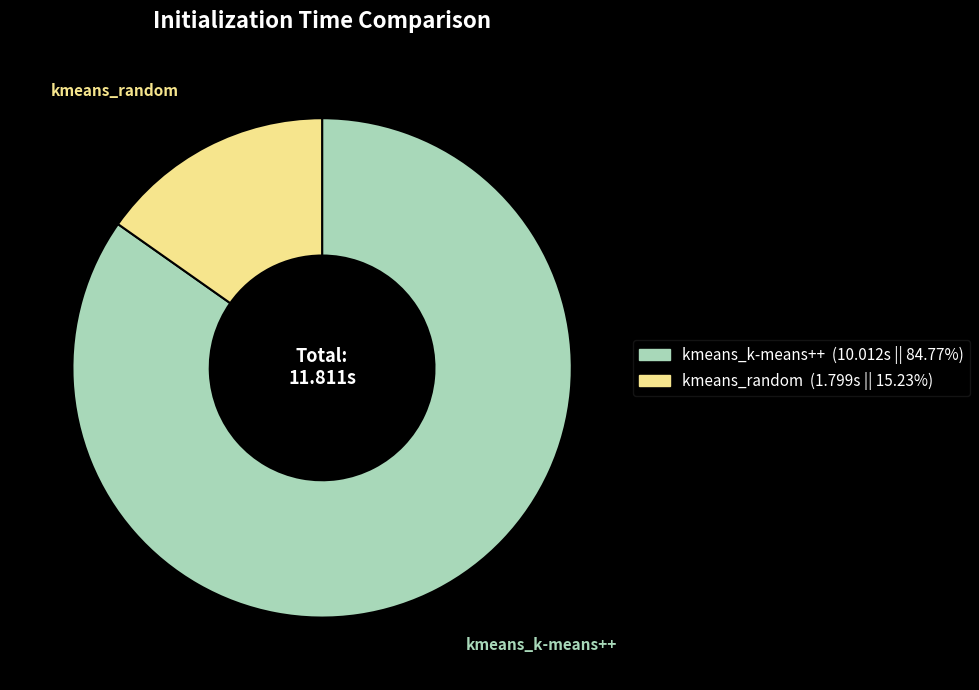

Rank the categories by value from highest to lowest.

kmeans_k-means++, kmeans_random